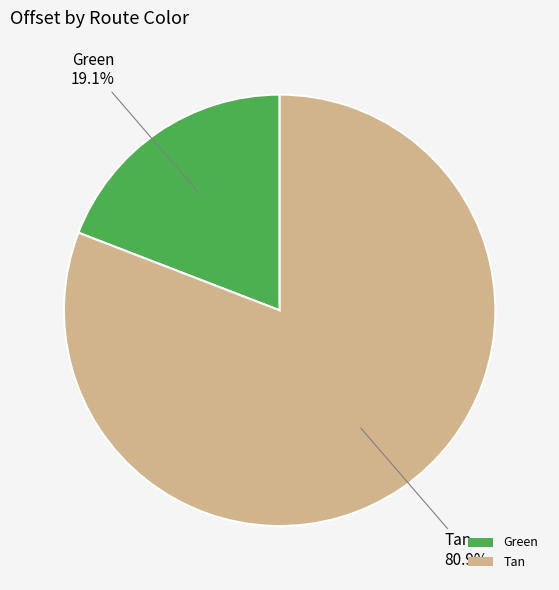

Combined, what portion of the pie is Tan and Green?

100.0%